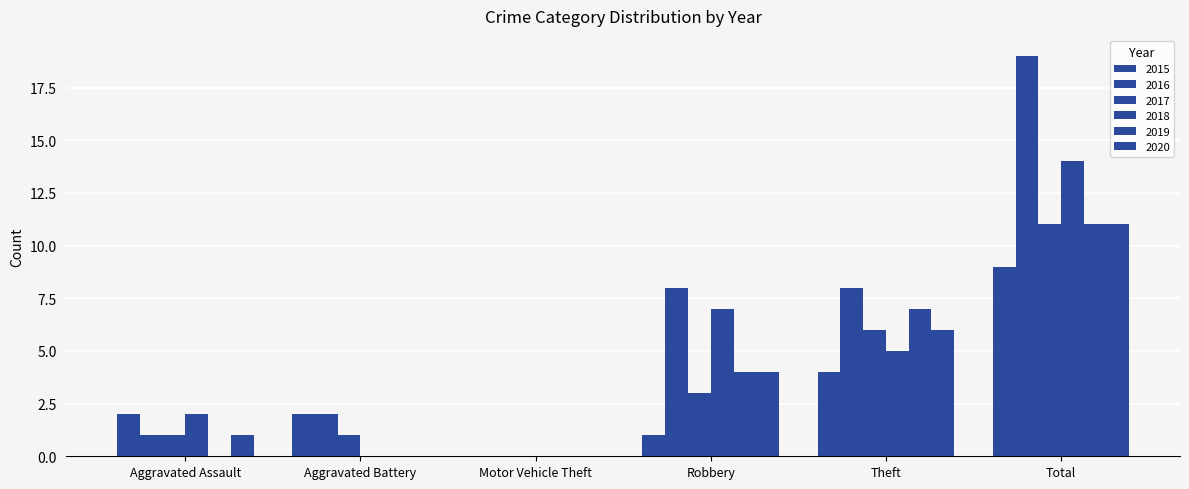

How many positive values does the 2015 series have?

5